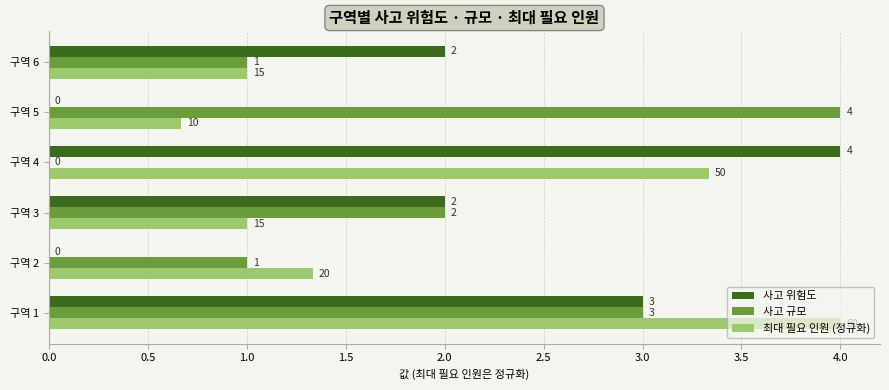

Where is 사고 규모 nearest to the value 2?

구역 3